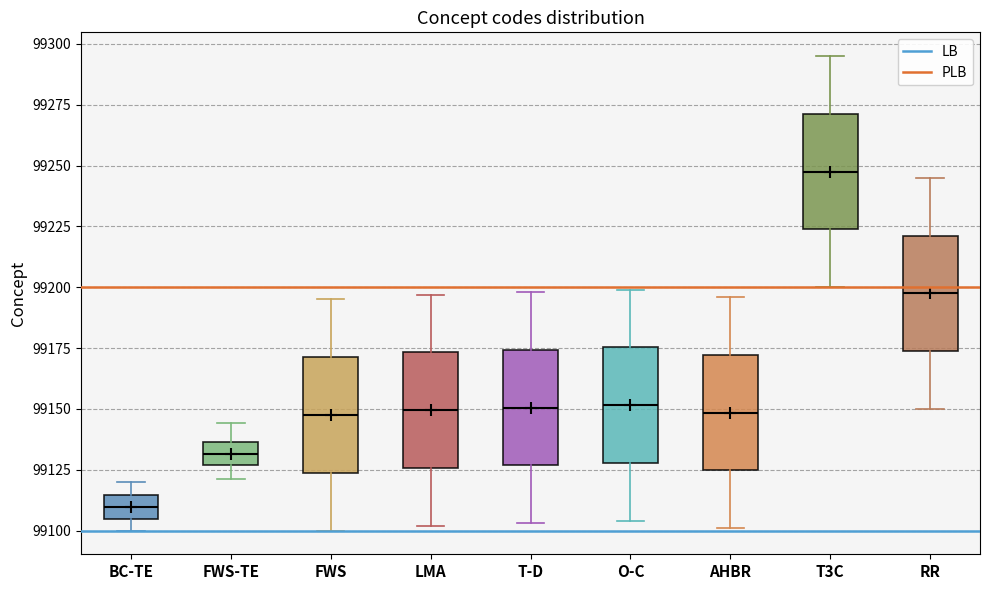

Reading left to right, transcribe this box plot: for each box, give where its median line is, the range the box spans, and where its two whiskers end, as read against the y-axis. The values are not printed on the chart, so give them approximately, as read against the axis.

BC-TE: median 99110, box 99105 to 99115, whiskers 99100 to 99120
FWS-TE: median 99130, box 99125 to 99135, whiskers 99120 to 99145
FWS: median 99150, box 99125 to 99170, whiskers 99100 to 99195
LMA: median 99150, box 99125 to 99175, whiskers 99100 to 99195
T-D: median 99150, box 99125 to 99175, whiskers 99105 to 99200
O-C: median 99150, box 99130 to 99175, whiskers 99105 to 99200
AHBR: median 99150, box 99125 to 99170, whiskers 99100 to 99195
T3C: median 99250, box 99225 to 99270, whiskers 99200 to 99295
RR: median 99200, box 99175 to 99220, whiskers 99150 to 99245